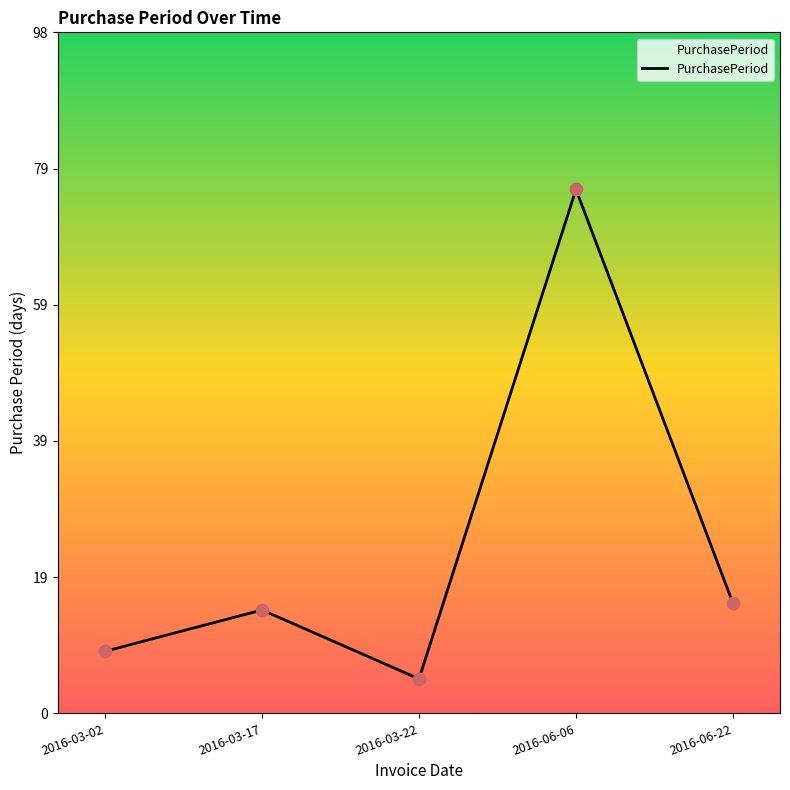

What is the change in value from 2016-03-17 to 2016-06-06?

+61